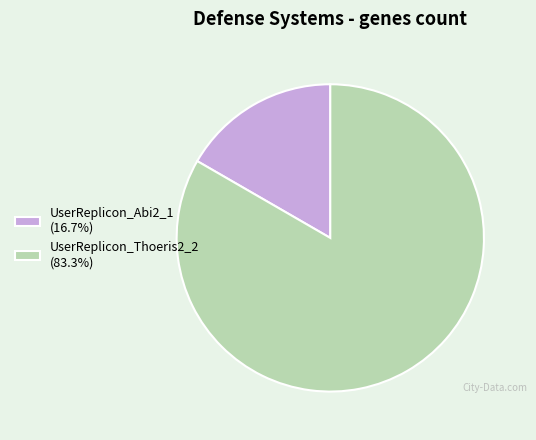

Does UserReplicon_Thoeris2_2 (83.3%) account for over 50% of the chart?

Yes